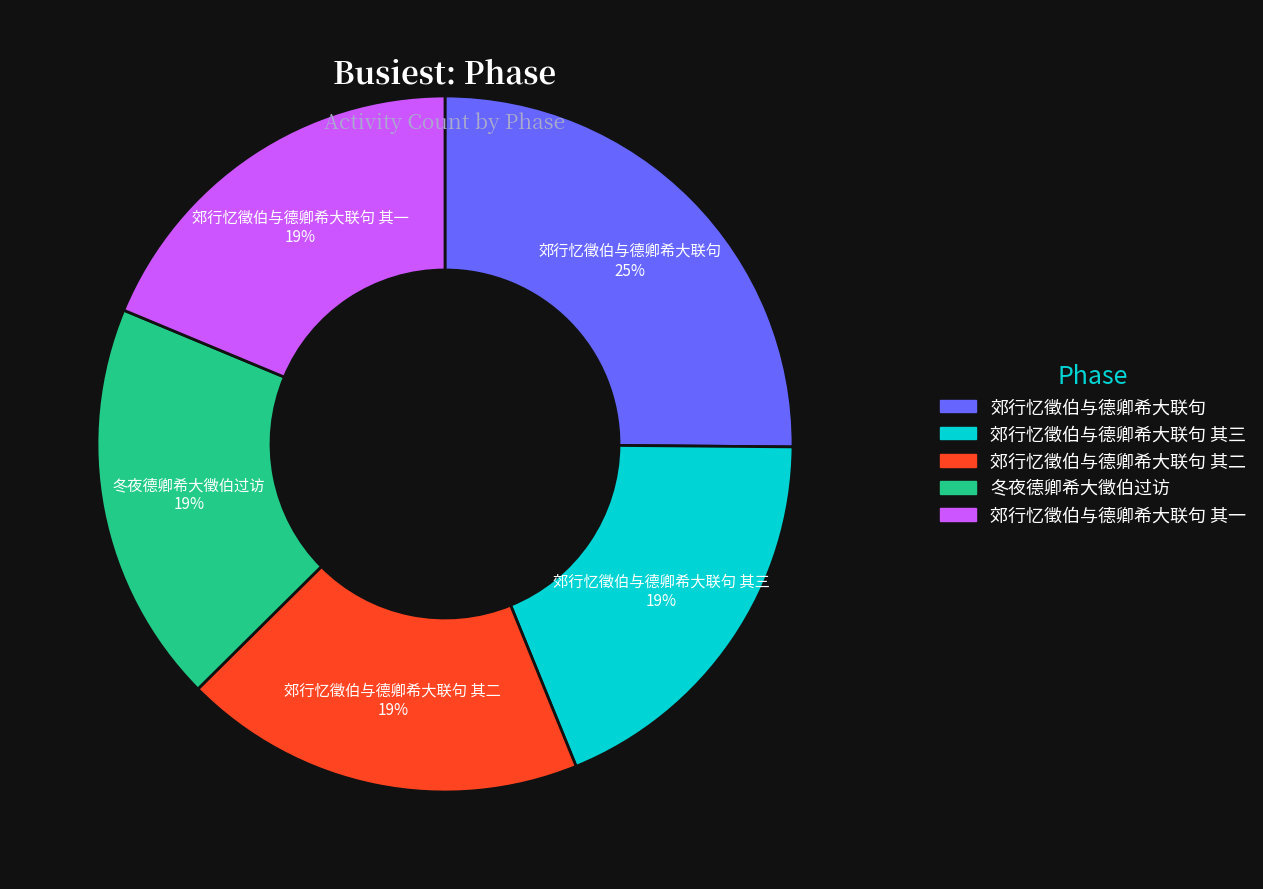

The 郊行忆徵伯与德卿希大联句 其一 slice represents 19% of the pie. True or false?

True